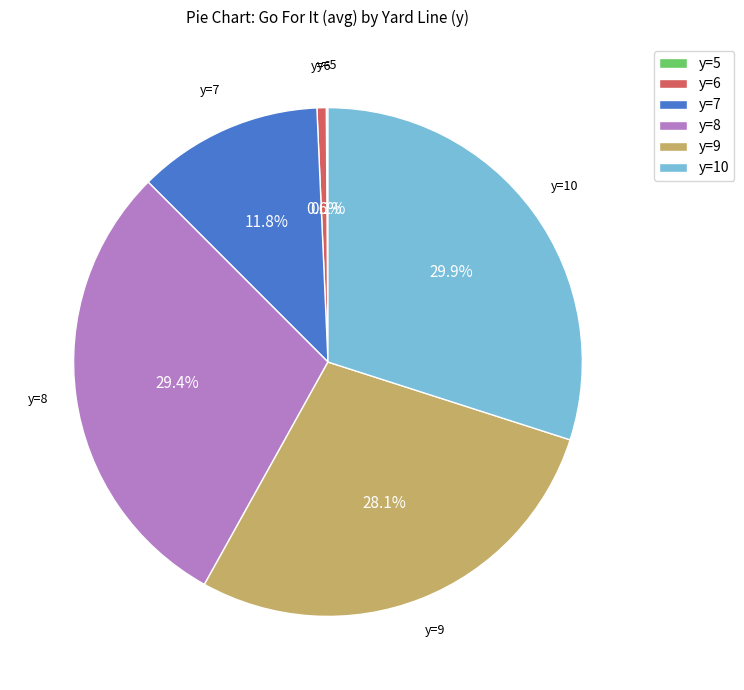

Does y=10 account for over 50% of the chart?

No